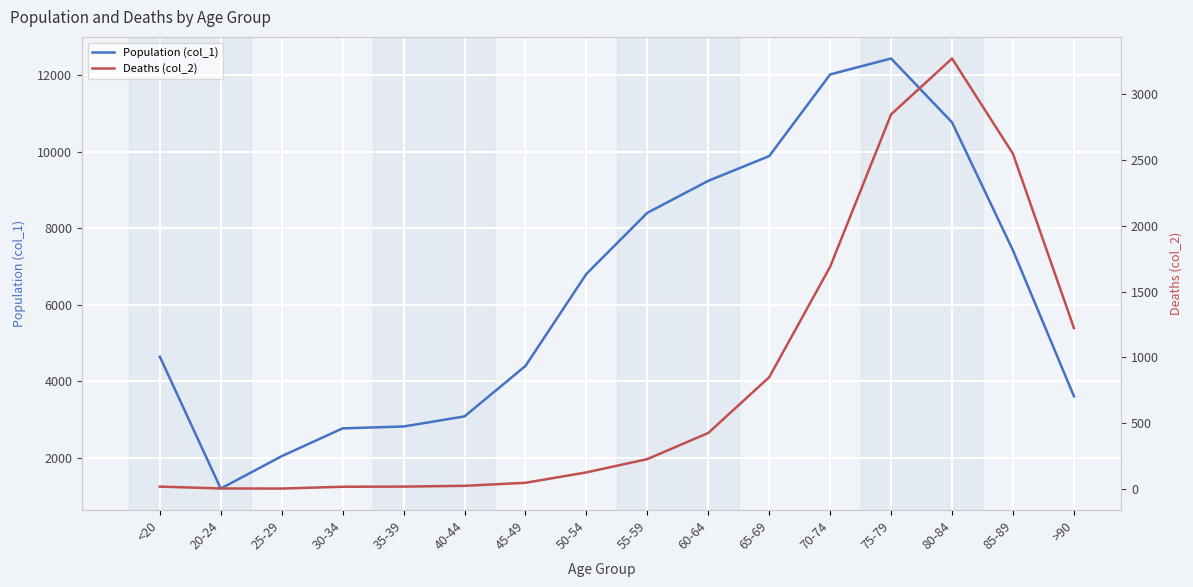

What are all the series names shown in the legend?

Population (col_1), Deaths (col_2)